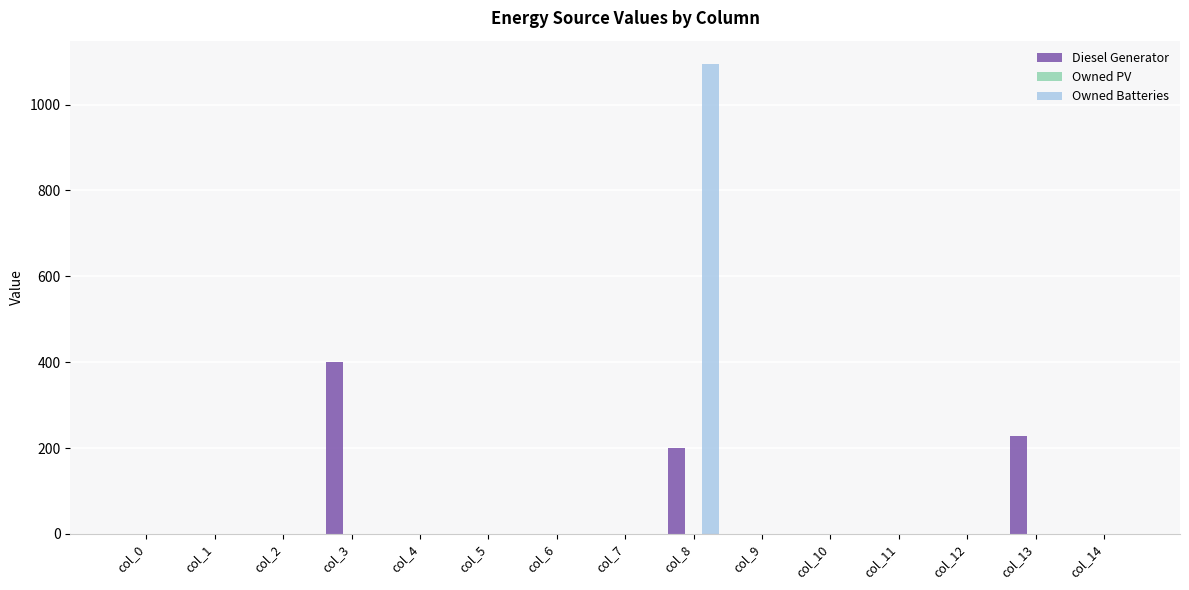

Reading left to right, list all the values displayed in this chart.

Diesel Generator: col_0=0	col_1=0	col_2=0	col_3=400	col_4=0	col_5=0	col_6=0	col_7=0	col_8=200	col_9=0	col_10=0	col_11=0	col_12=0	col_13=227	col_14=0
Owned Batteries: col_0=0	col_1=0	col_2=0	col_3=0	col_4=0	col_5=0	col_6=0	col_7=0	col_8=1094	col_9=0	col_10=0	col_11=0	col_12=0	col_13=0	col_14=0